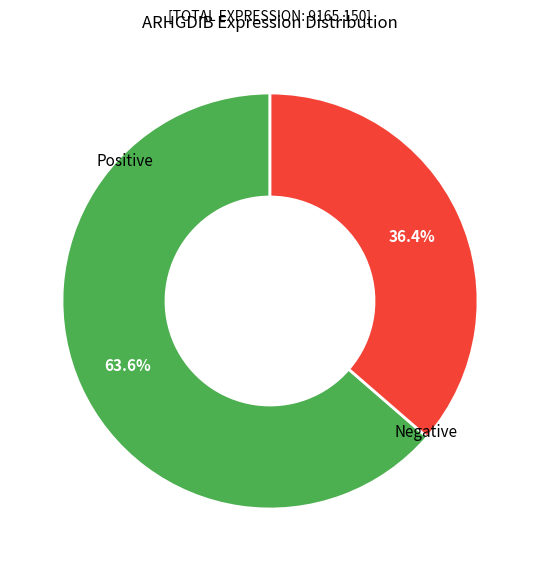

Is Negative the majority of the pie?

No